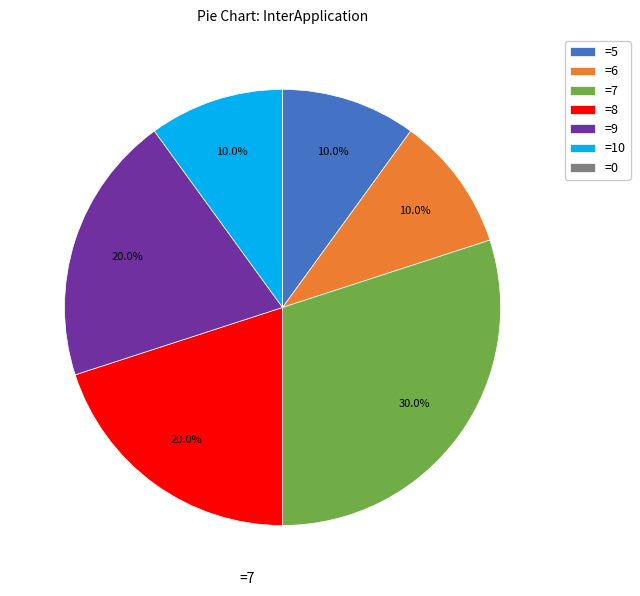

What is the largest slice in the pie chart?

=7